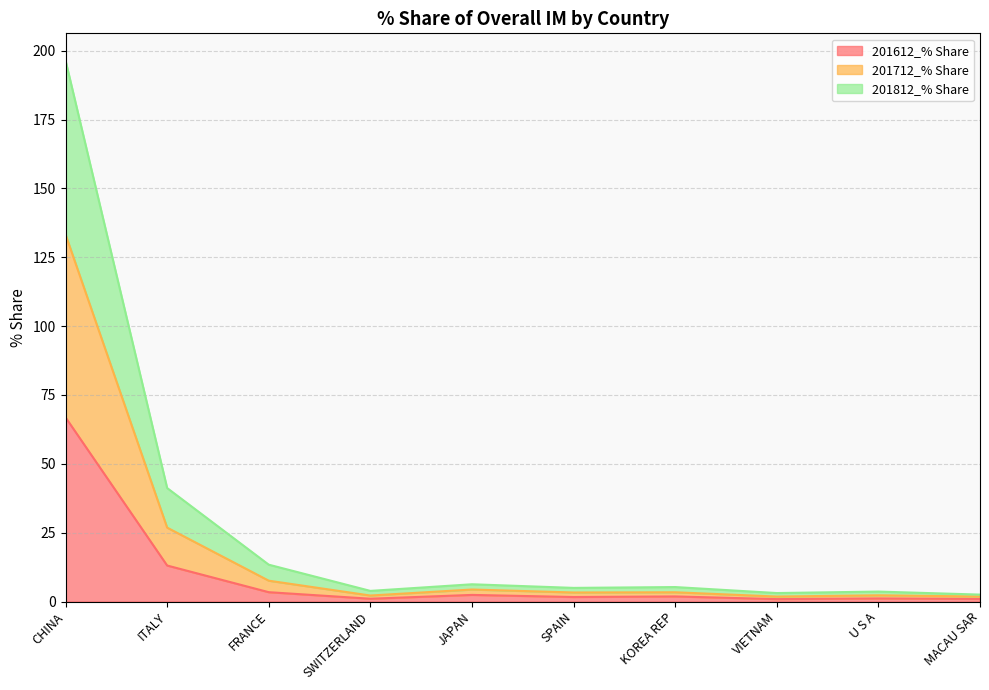

True or false: 201712_% Share and 201812_% Share cross at least once.

False